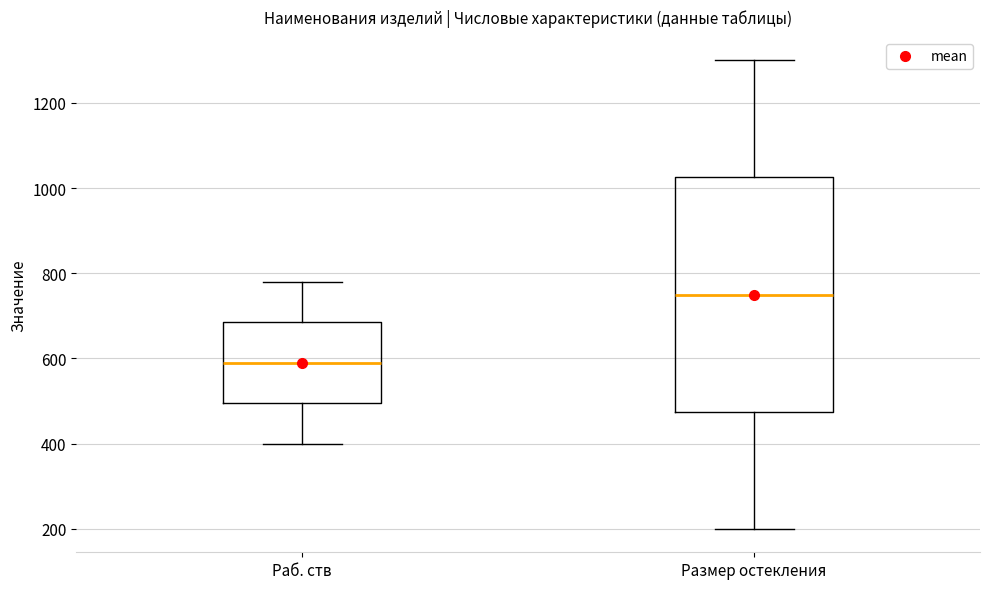

Which box's median line is the lowest?

Раб. ств